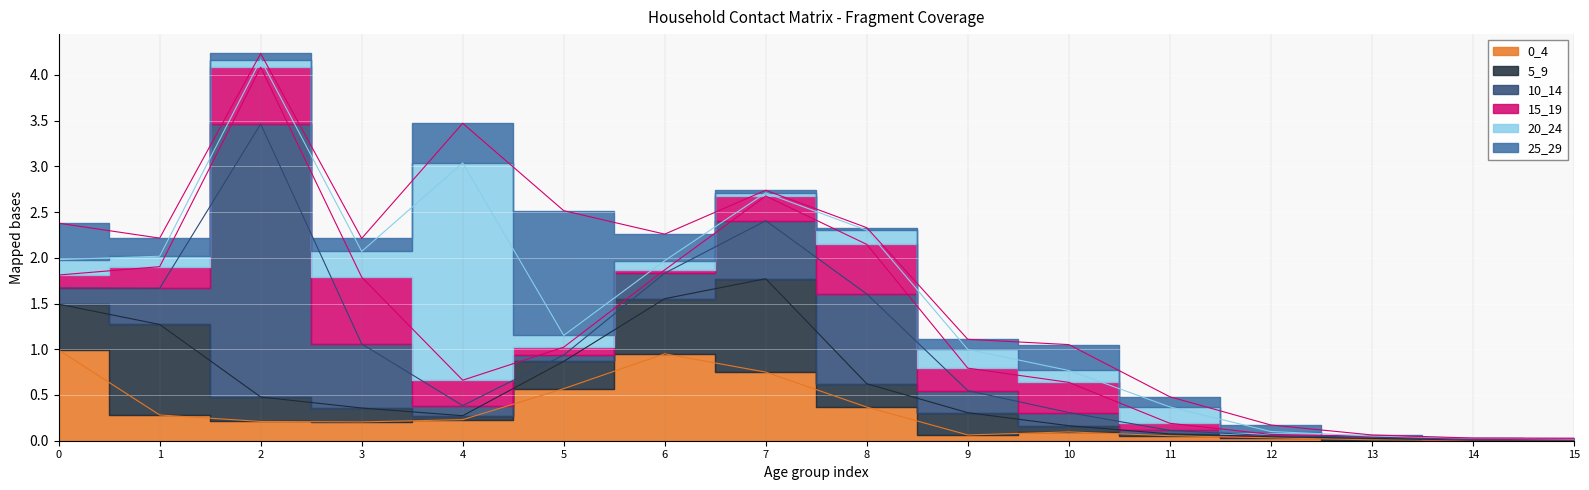

Which series ends up on top after the final intersection of 0_4 and 15_19?

0_4